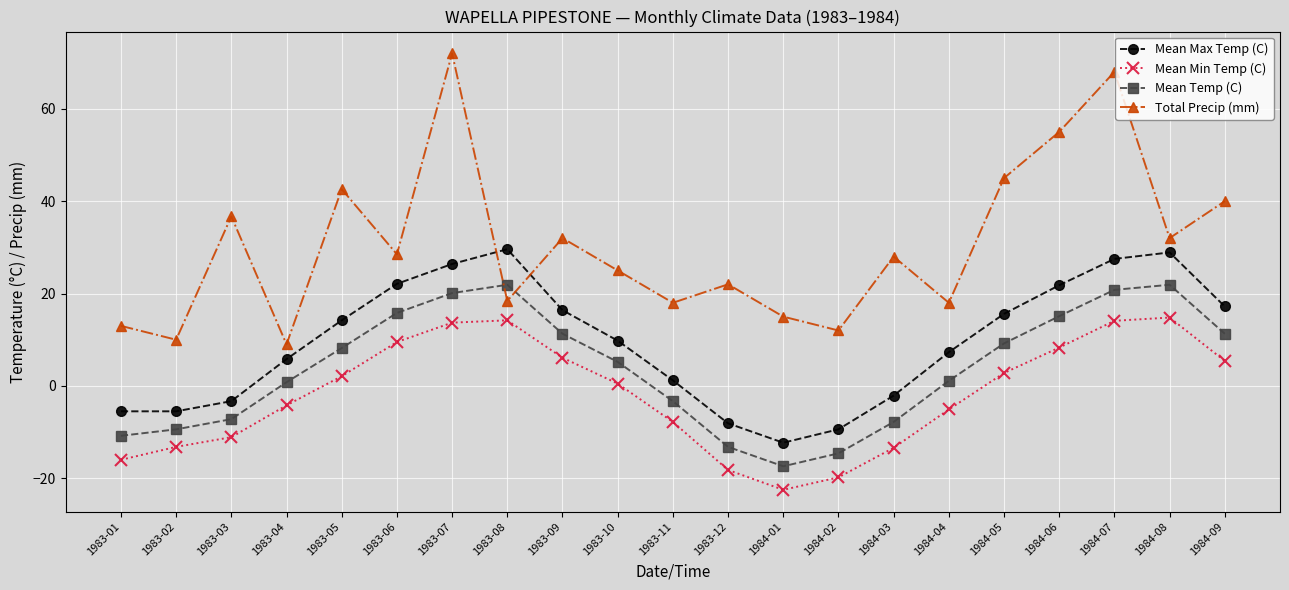

What is the sum of all Mean Temp (C) values?

79.0